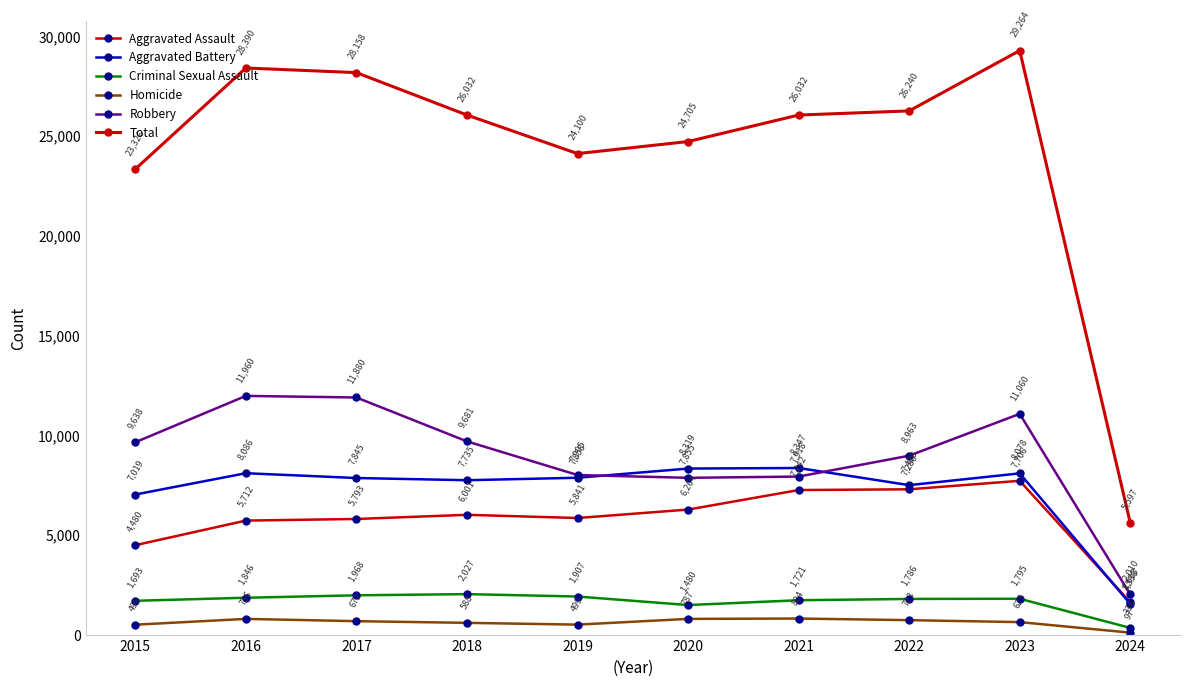

Where is the first local minimum for Aggravated Assault?

2019